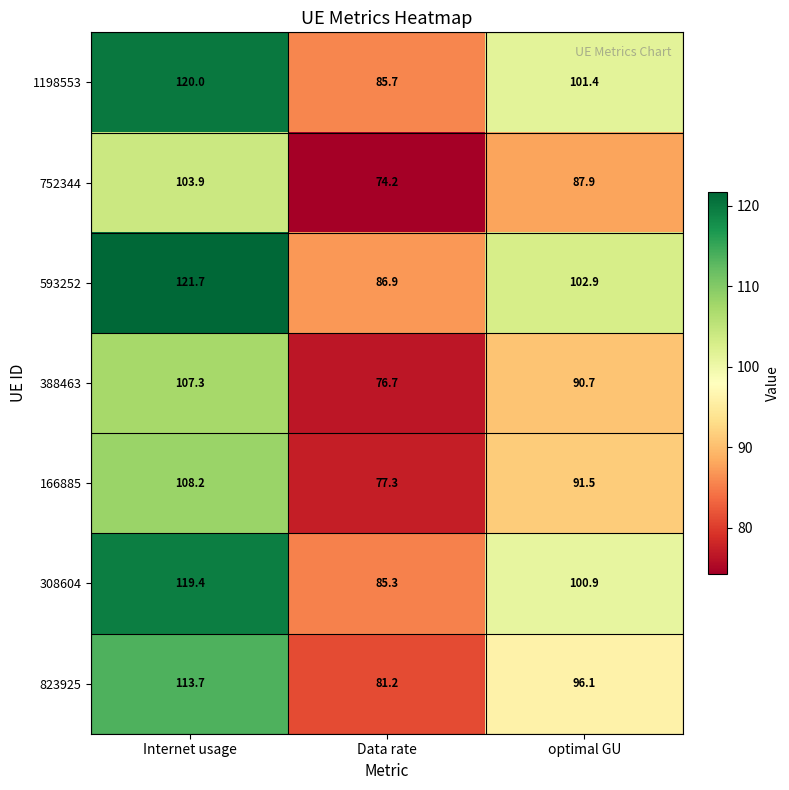

What is the maximum value shown in the chart?

121.7